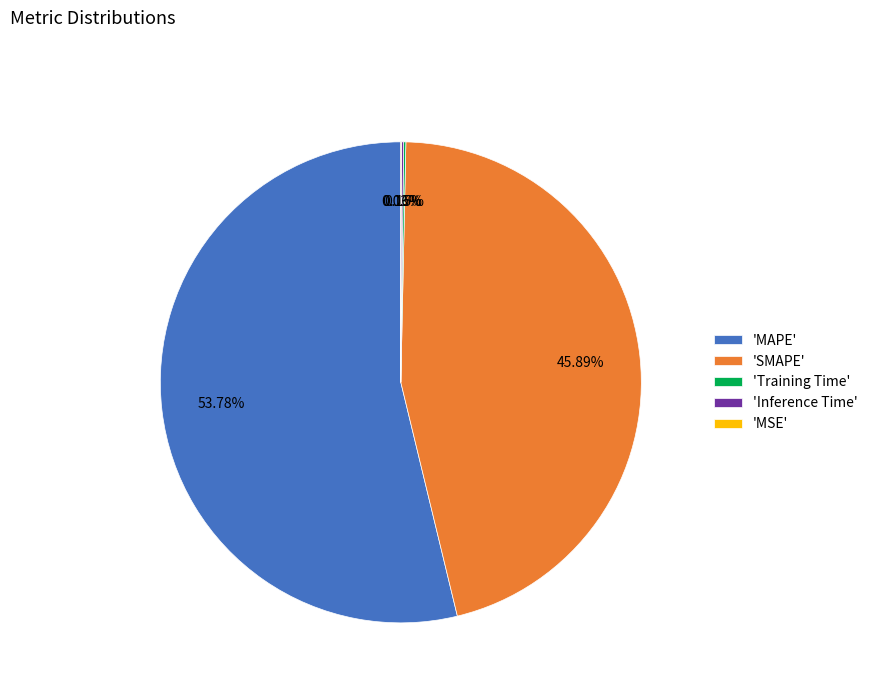

Which slice is the largest?

'MAPE'